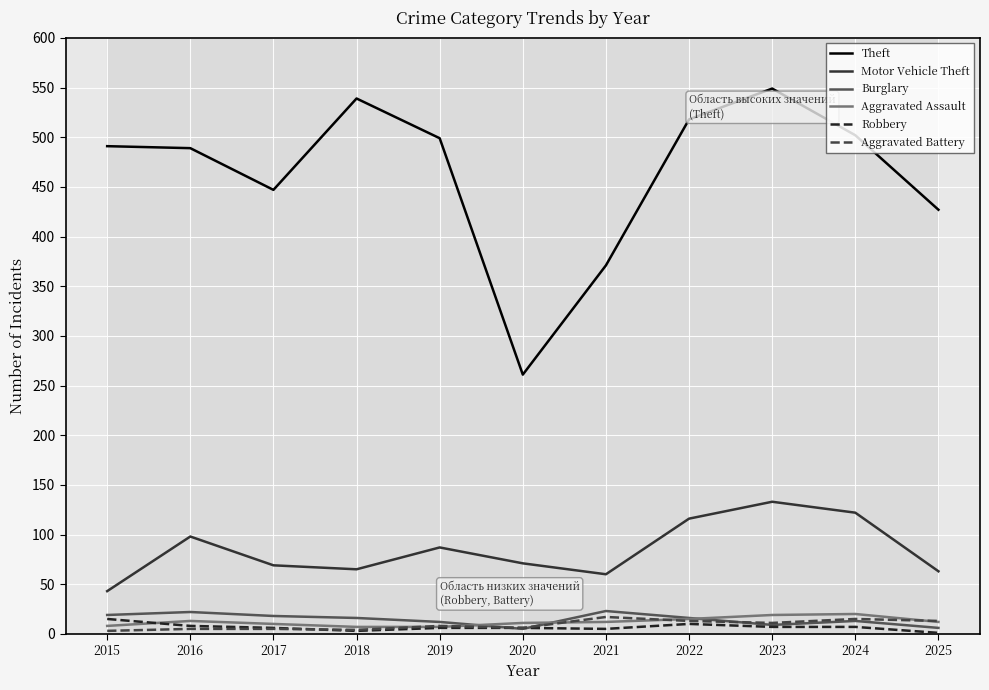

Which series has the largest total across all categories?

Theft